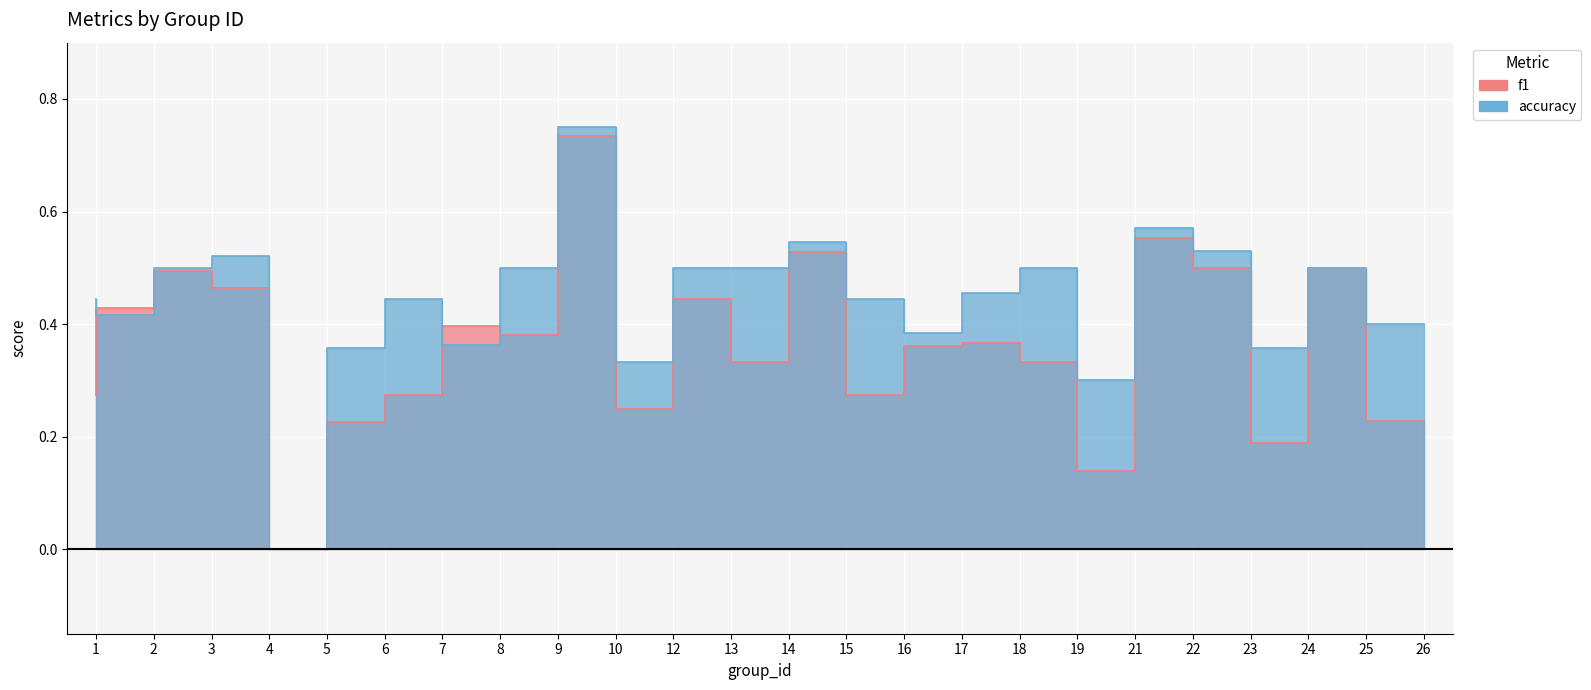

Reading left to right, transcribe all the data shown in this chart.

f1: 1=0.3	2=0.4	3=0.5	4=0.5	5=0.0	6=0.2	7=0.3	8=0.4	9=0.4	10=0.7	12=0.2	13=0.4	14=0.3	15=0.5	16=0.3	17=0.4	18=0.4	19=0.3	21=0.1	22=0.6	23=0.5	24=0.2	25=0.5	26=0.2
accuracy: 1=0.4	2=0.4	3=0.5	4=0.5	5=0.0	6=0.4	7=0.4	8=0.4	9=0.5	10=0.8	12=0.3	13=0.5	14=0.5	15=0.5	16=0.4	17=0.4	18=0.5	19=0.5	21=0.3	22=0.6	23=0.5	24=0.4	25=0.5	26=0.4